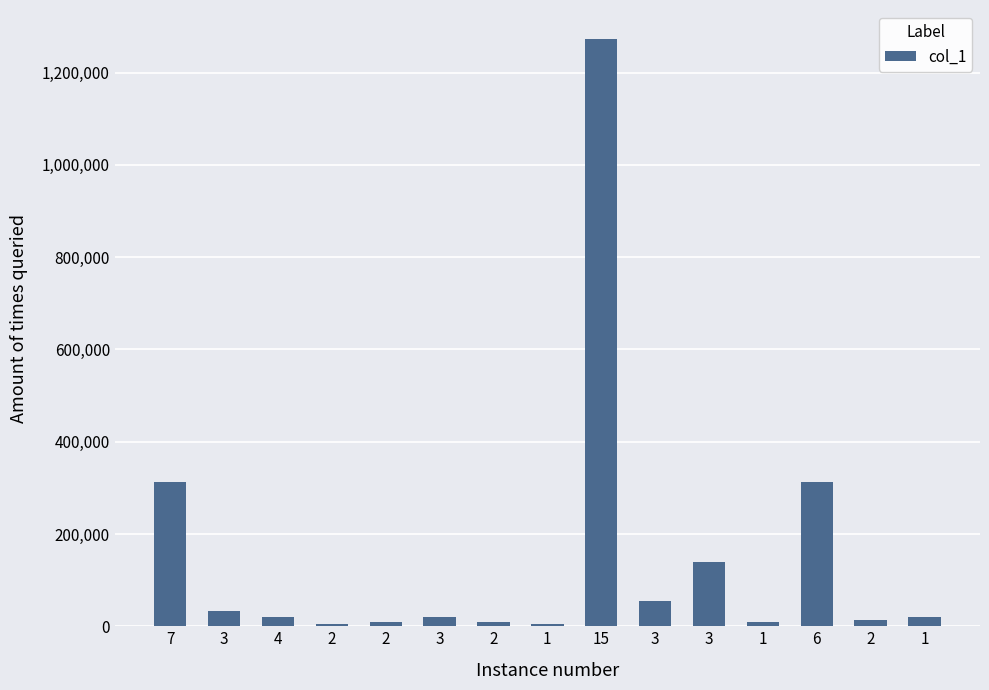

How many bars are there in total?

15